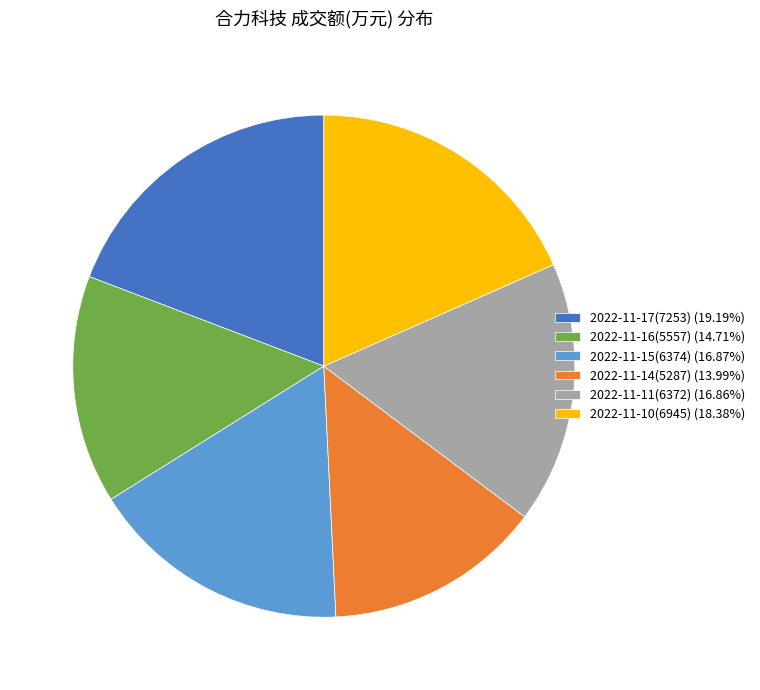

Approximately how many times larger is the value at 2022-11-16(5557) (14.71%) compared to 2022-11-10(6945) (18.38%)?

0.8